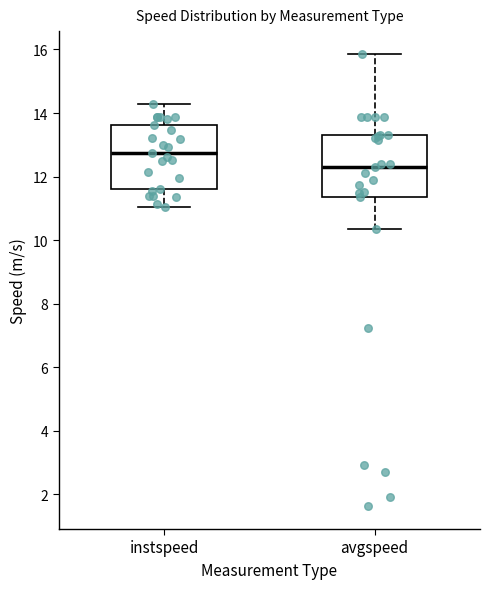

Which box has the lowest median line?

avgspeed